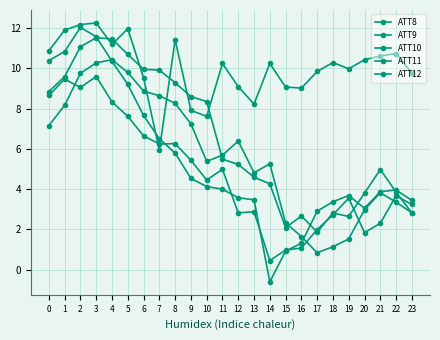

Is this an area chart (filled region under the line)?

No